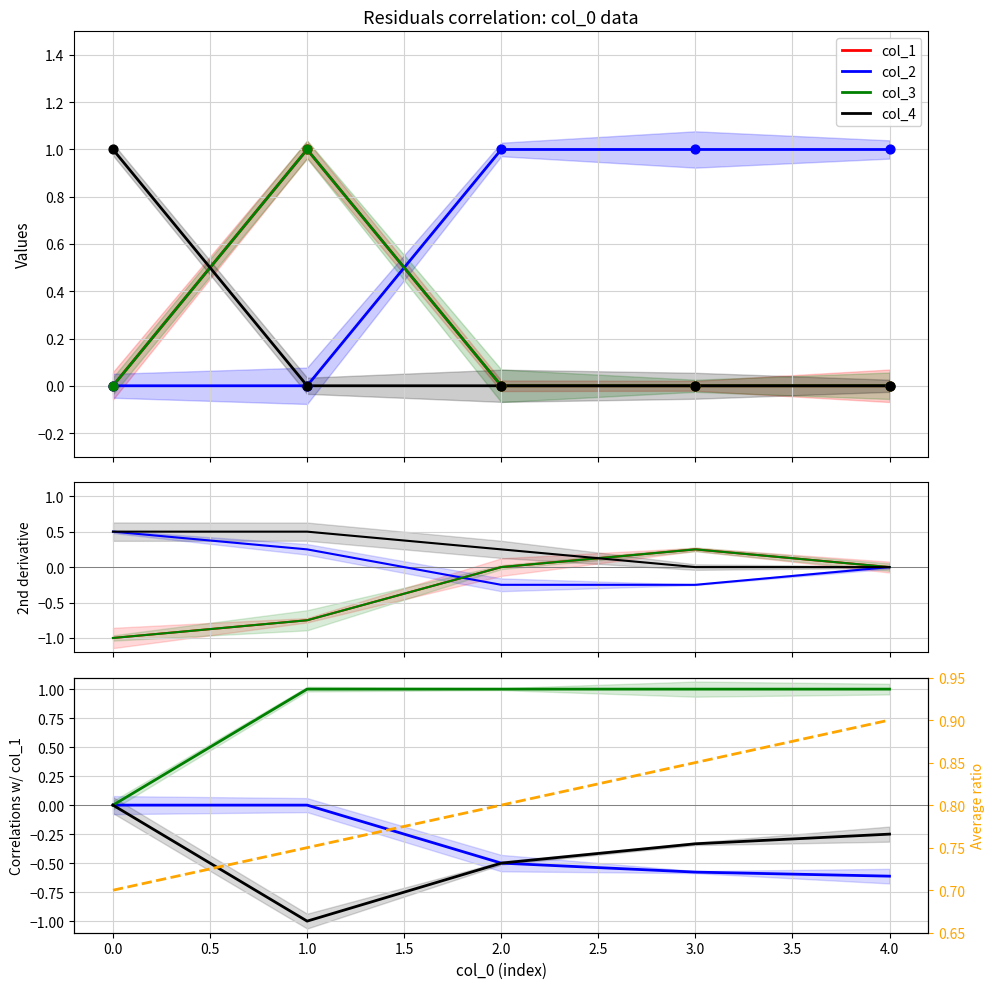

Which series has the largest total across all categories?

avg ratio